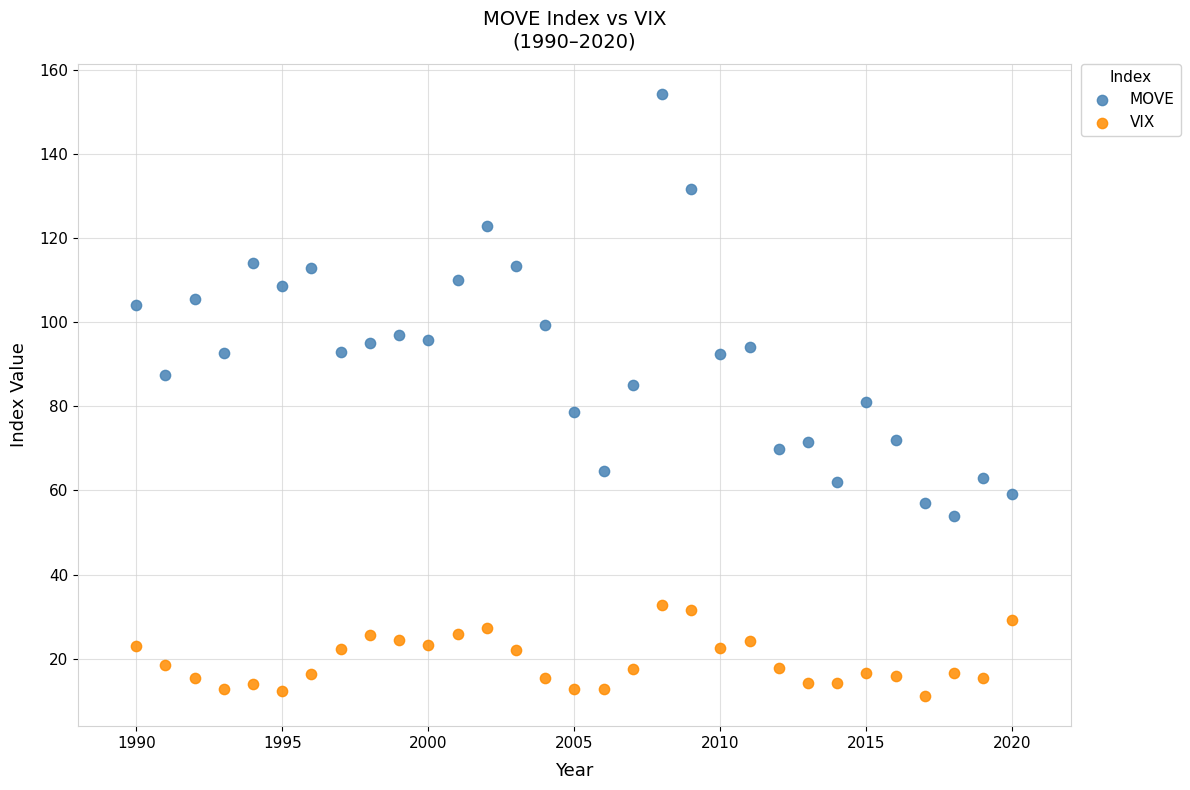

Which series has the largest Y range (max minus min)?

MOVE